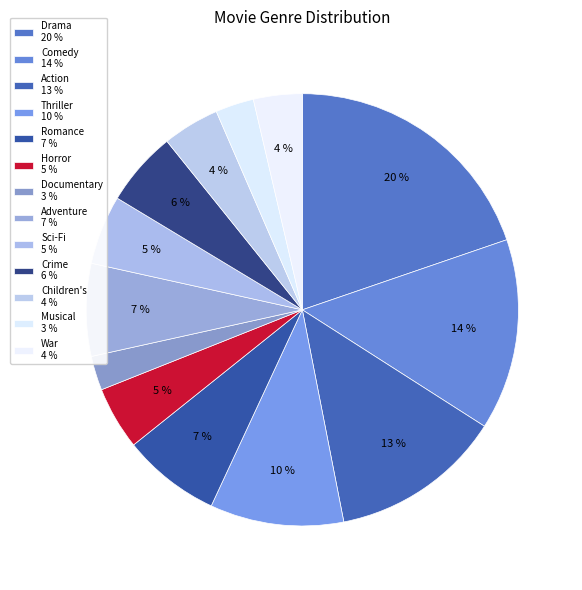

How many slices are in this pie chart?

13